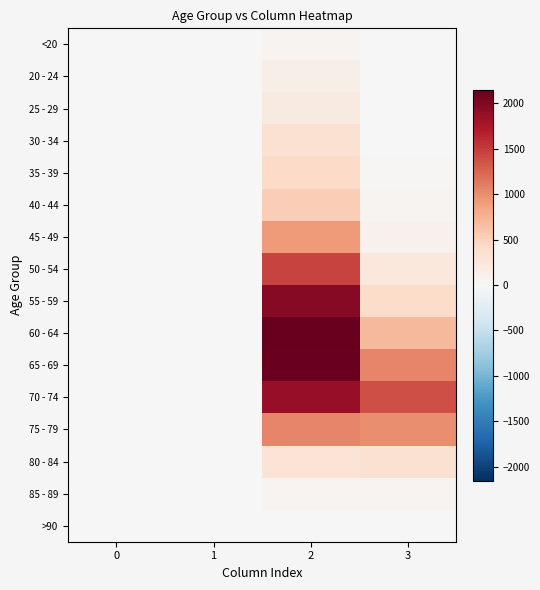

Count the number of data series in this chart.

16